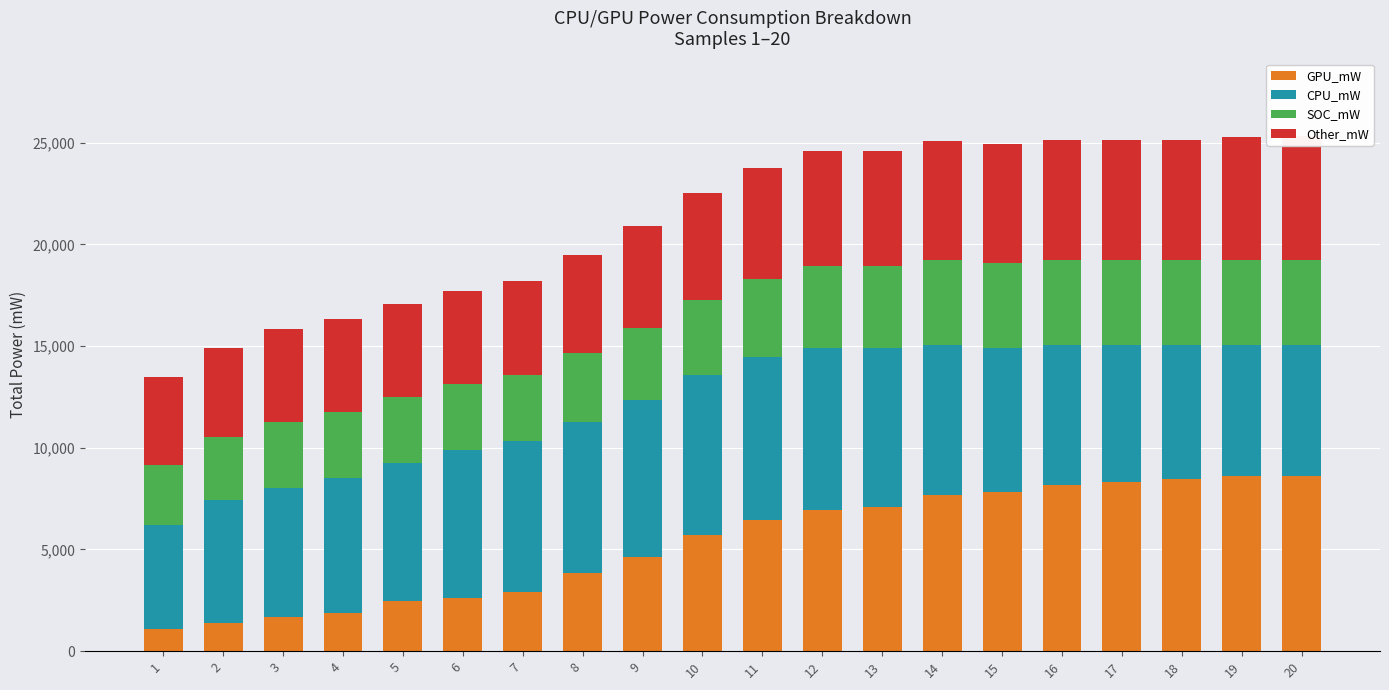

How many data points in Other_mW are above 5452?

9